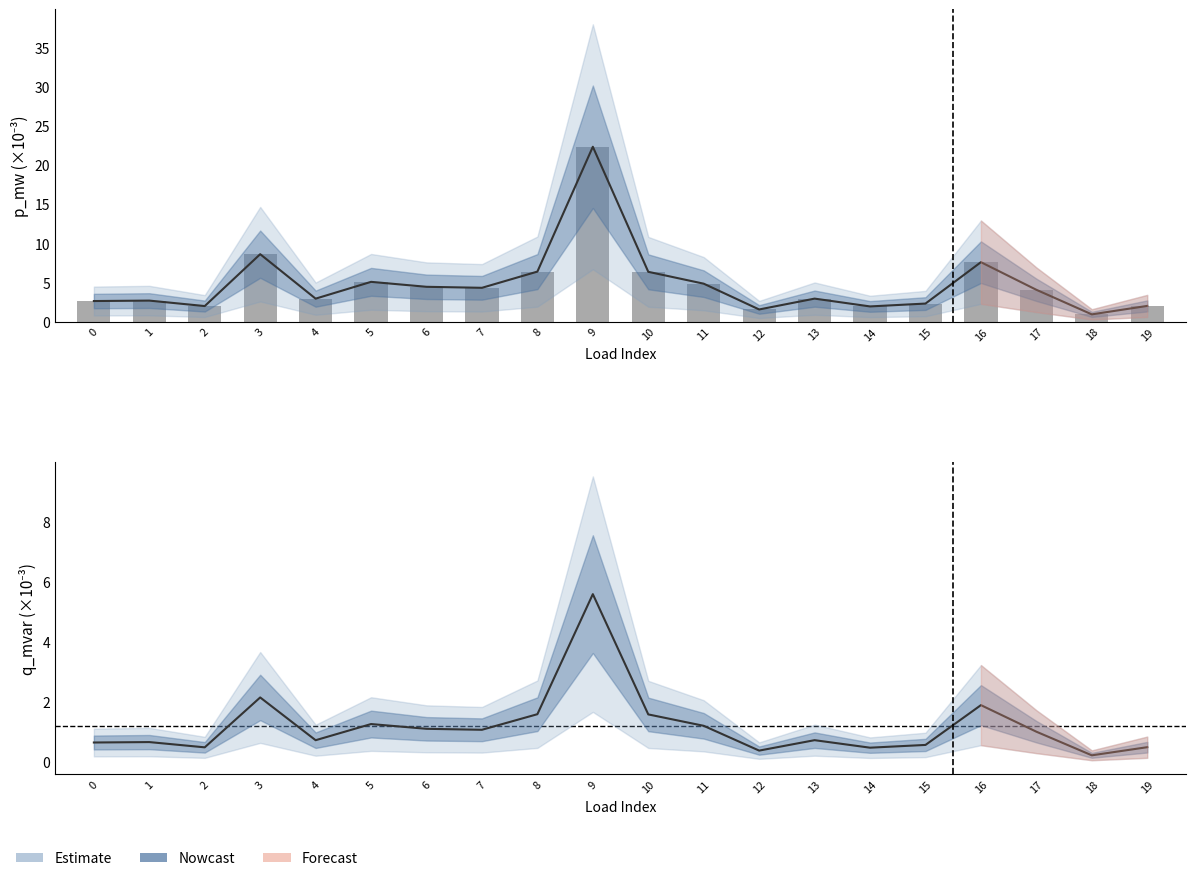

Rank the categories by p_mw value from highest to lowest.

9, 3, 16, 8, 10, 5, 11, 6, 7, 17, 13, 4, 1, 0, 15, 19, 2, 14, 12, 18